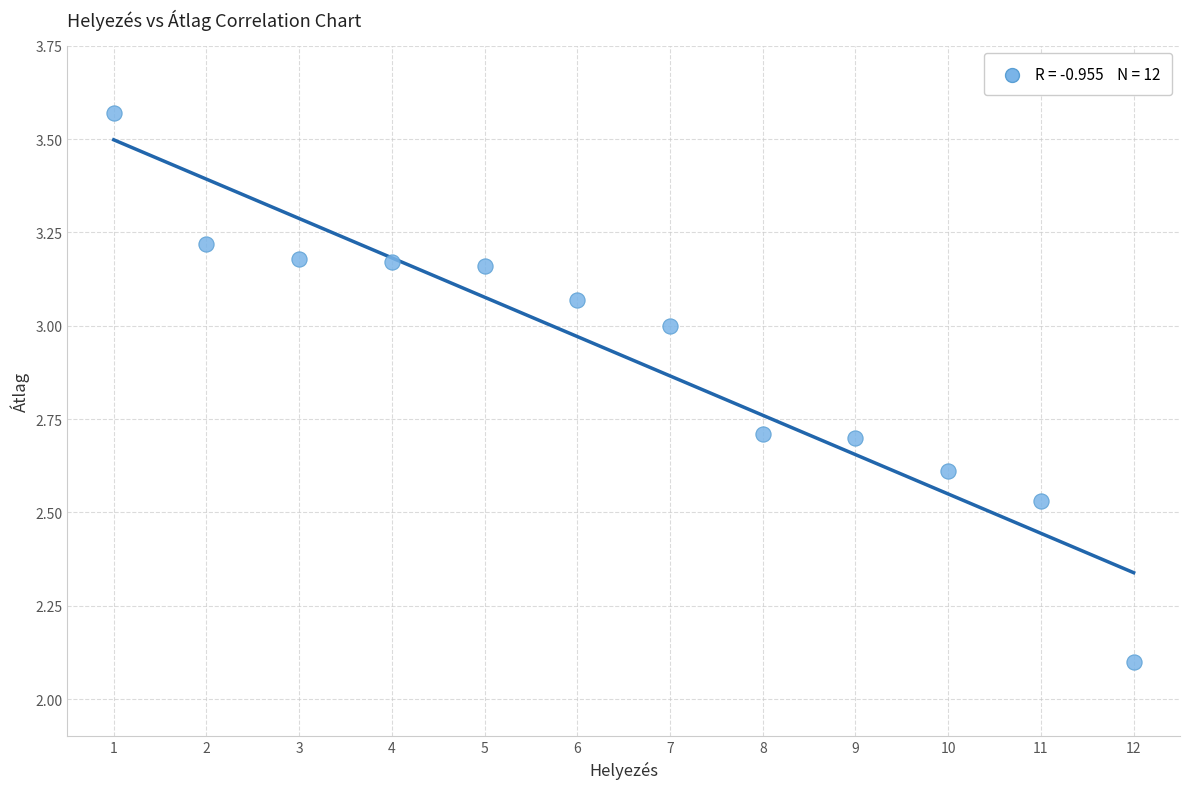

What Y value in the scatter plot is closest to 2?

2.1